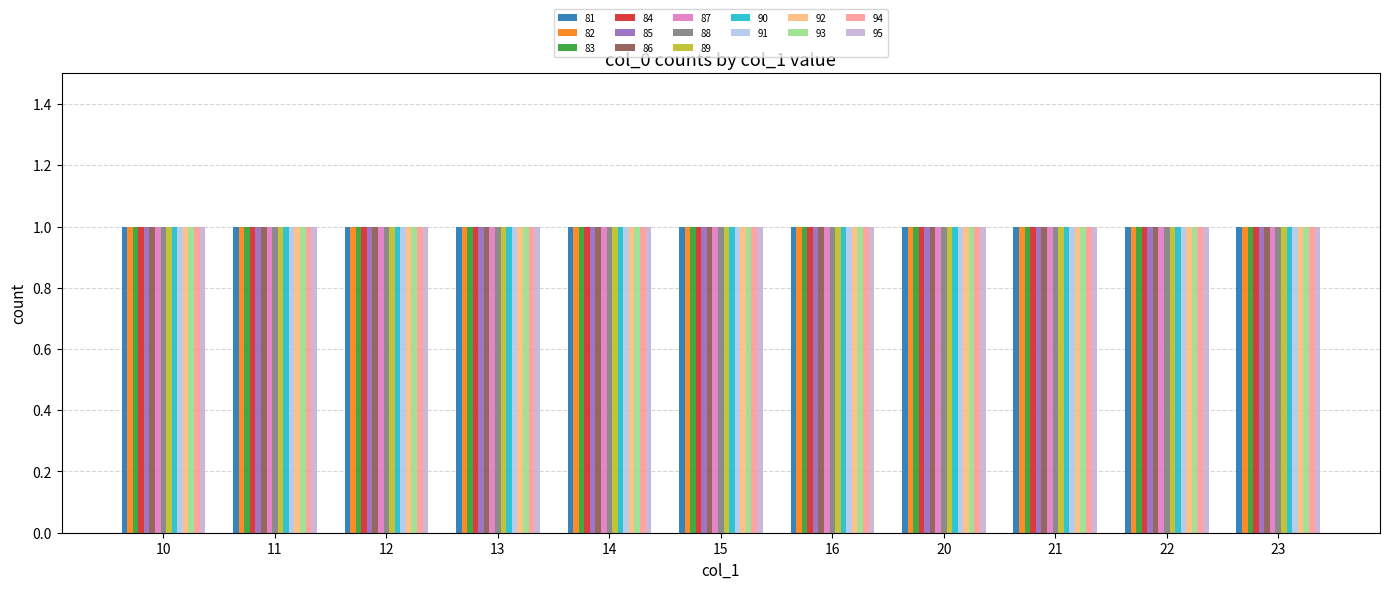

What is the label of the 6th bar from the left?

15